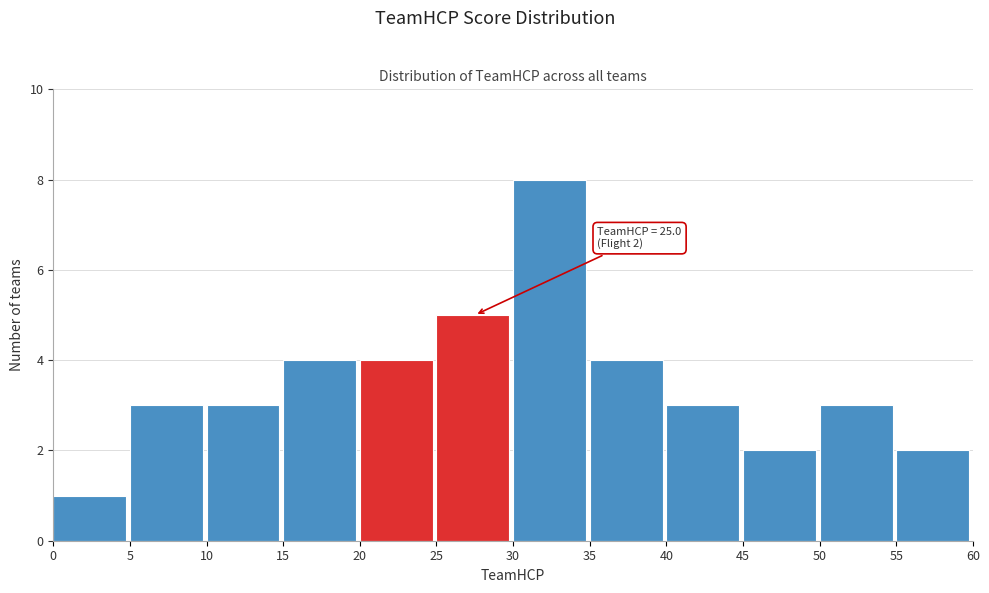

Over which range of the x-axis is the bar tallest?

30 to 35